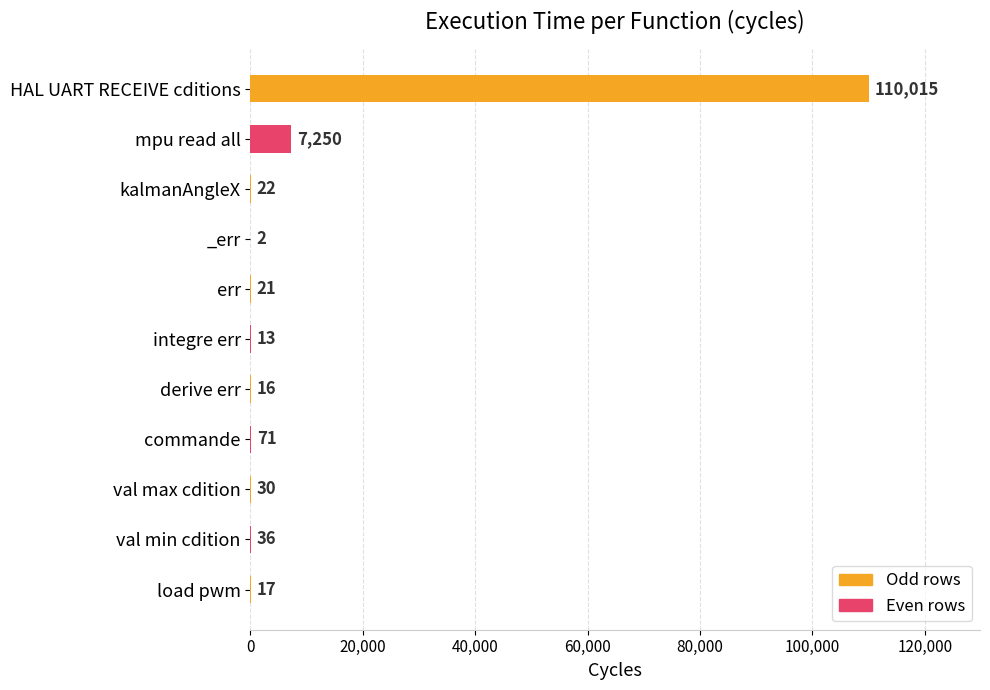

Reading bottom to top, what are all the values shown in this chart?

load pwm=17	val min cdition=36	val max cdition=30	commande=71	derive err=16	integre err=13	err=21	_err=2	kalmanAngleX=22	mpu read all=7250	HAL UART RECEIVE cditions=110015